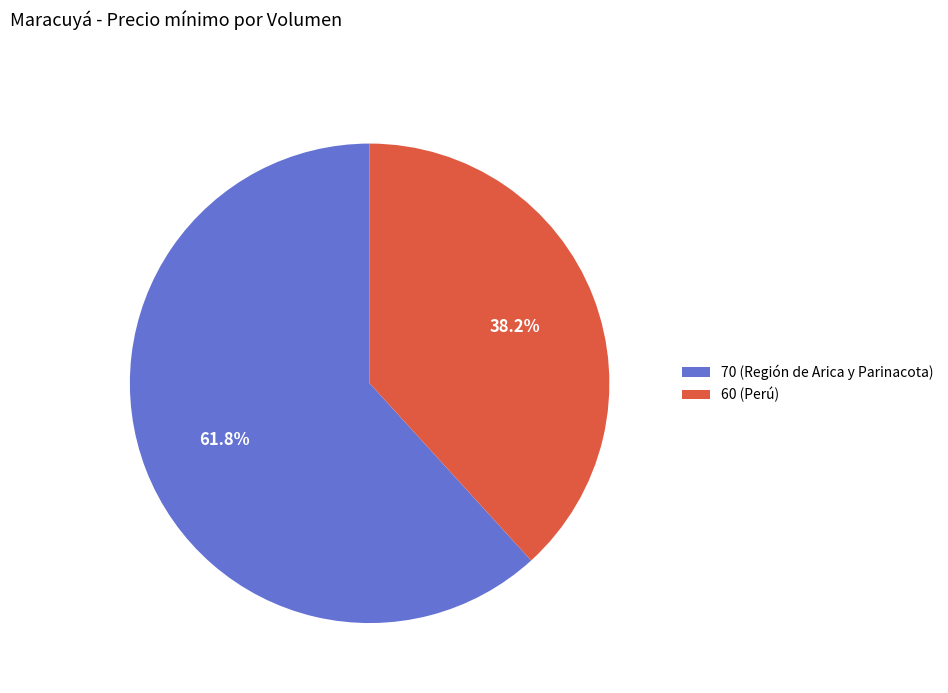

The 70 (Región de Arica y Parinacota) slice represents 62% of the pie. True or false?

True